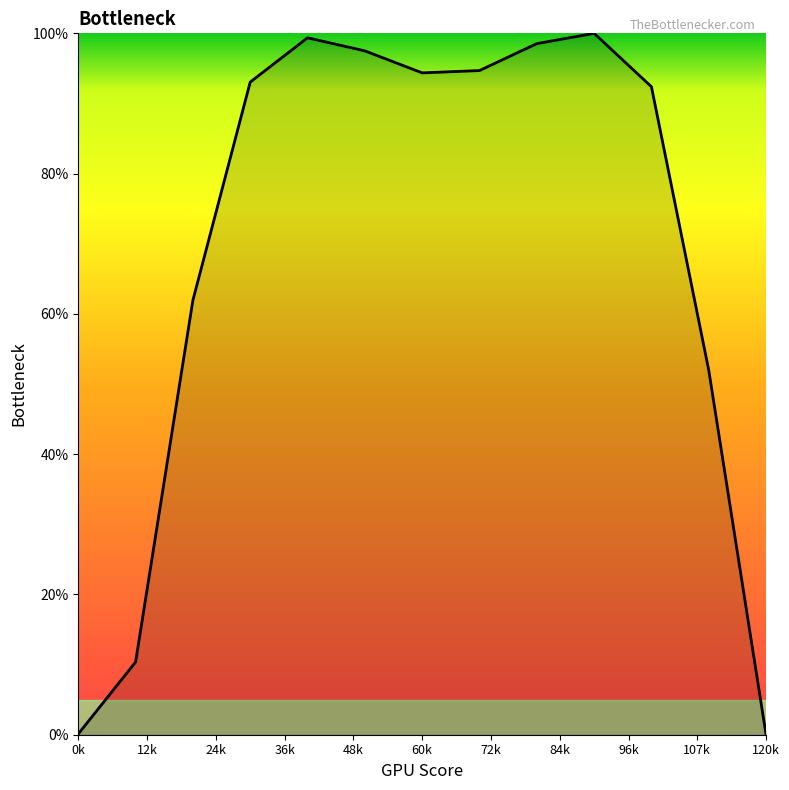

What is the difference between the second highest and second lowest values?

99.3